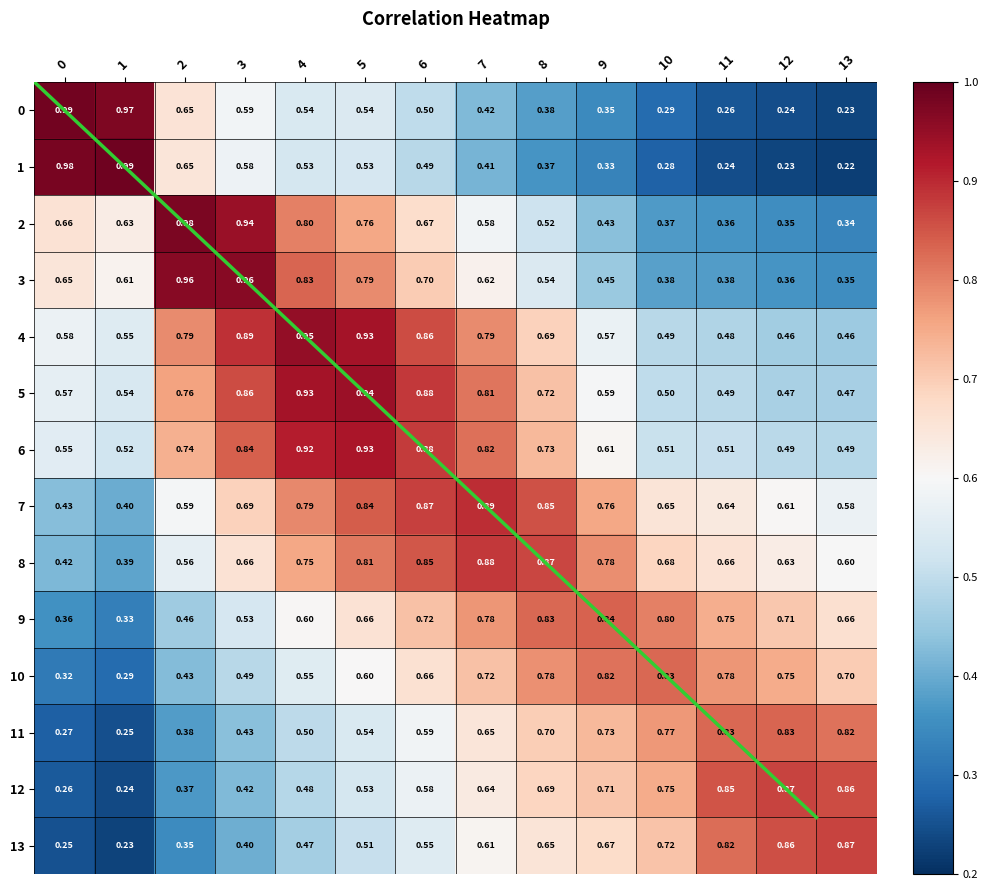

Rank the series by their maximum value, from lowest to highest.

10, 11, 9, 12, 13, 8, 7, 6, 5, 4, 3, 2, 0, 1